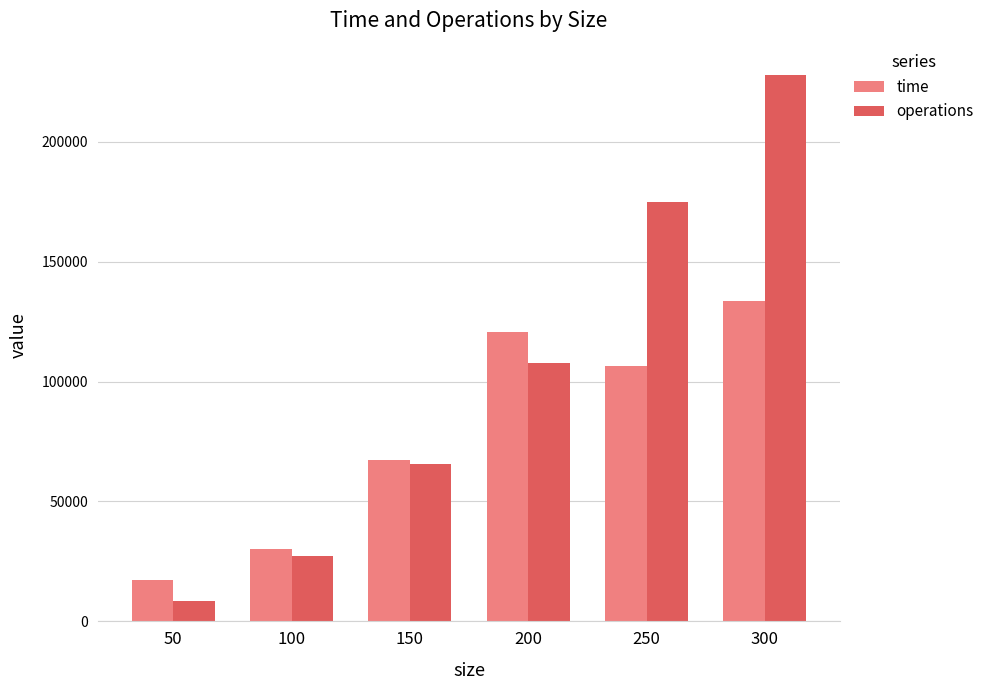

How many groups of bars are there?

6